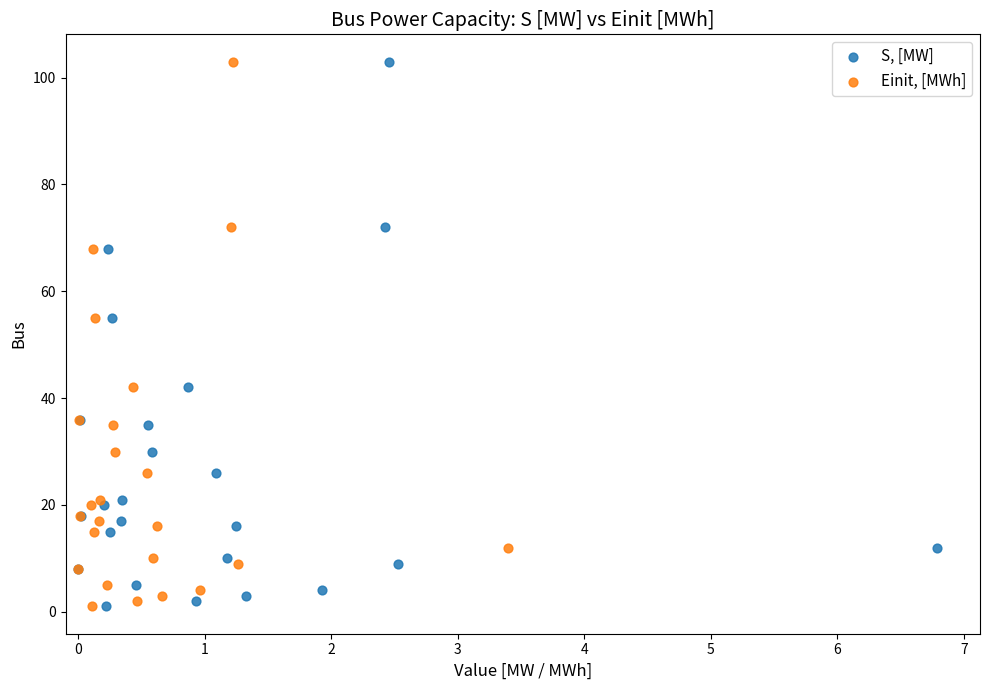

What are all the series names shown in the legend?

S, [MW], Einit, [MWh]